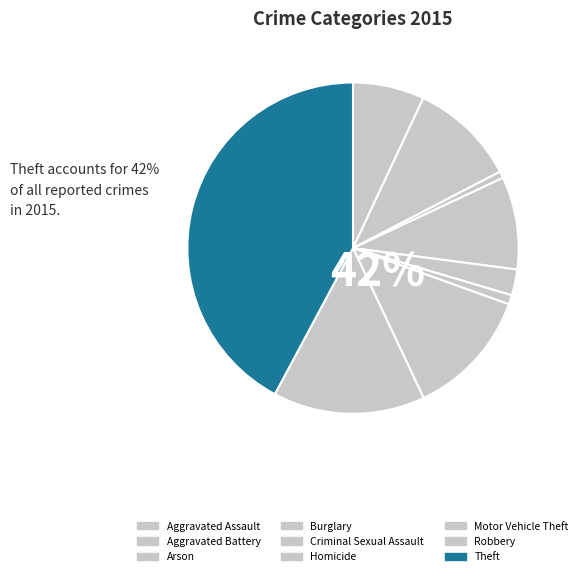

Rank the categories by value from lowest to highest.

Arson, Homicide, Criminal Sexual Assault, Aggravated Assault, Burglary, Aggravated Battery, Motor Vehicle Theft, Robbery, Theft